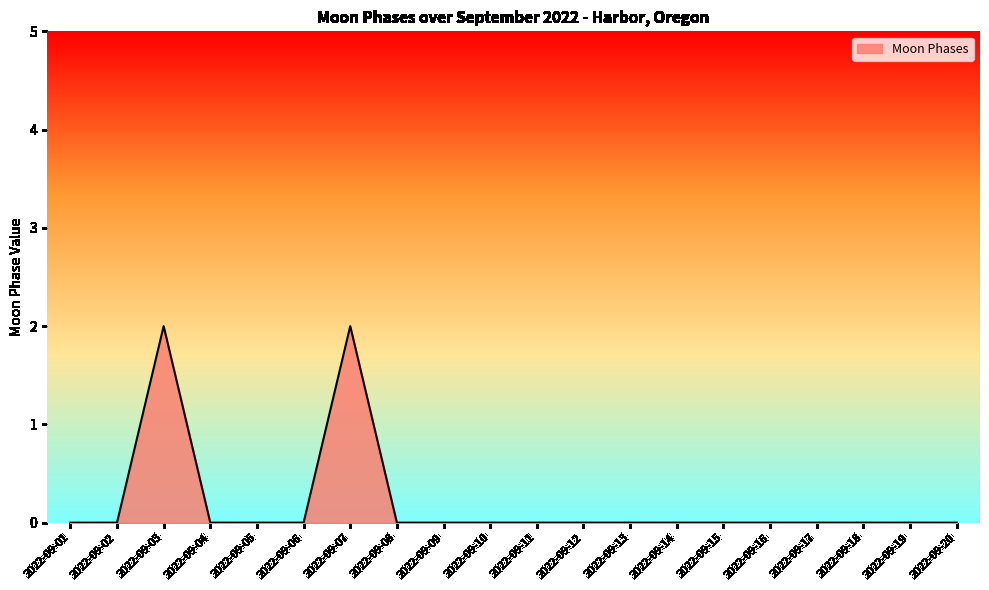

Is it true that the value at 2022-09-09 is 0?

True